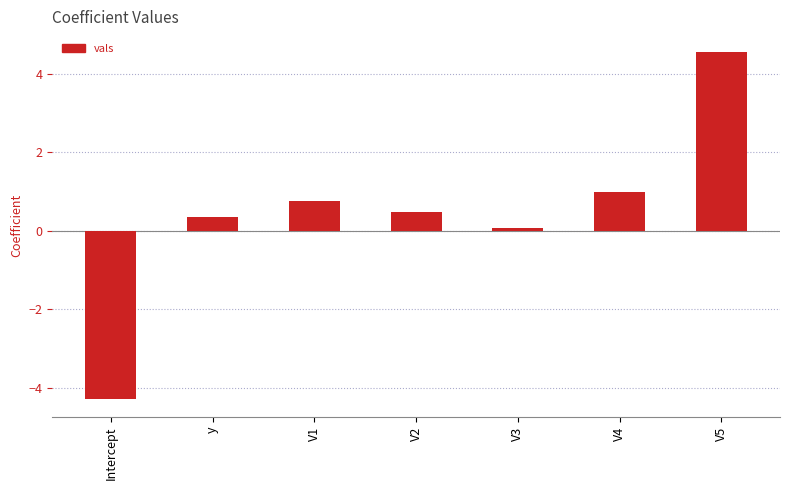

Reading left to right, what are all the values shown in this chart?

-4.3	0.4	0.8	0.5	0.1	1.0	4.6